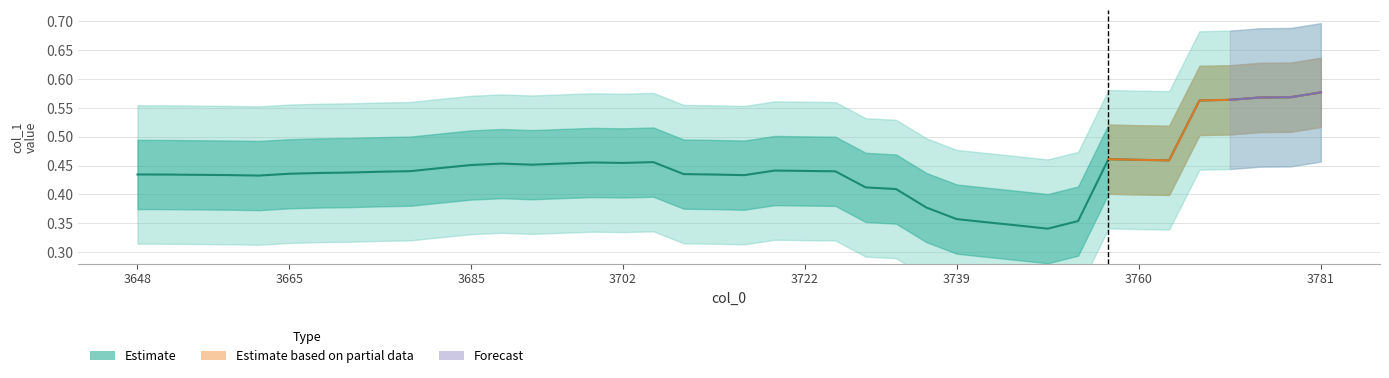

Reading right to left, extract all data points from this chart.

0.6	0.6	0.6	0.6	0.6	0.5	0.5	0.5	0.4	0.3	0.3	0.4	0.4	0.4	0.4	0.4	0.4	0.4	0.4	0.4	0.4	0.4	0.5	0.5	0.5	0.5	0.5	0.5	0.5	0.4	0.4	0.4	0.4	0.4	0.4	0.4	0.4	0.4	0.4	0.4